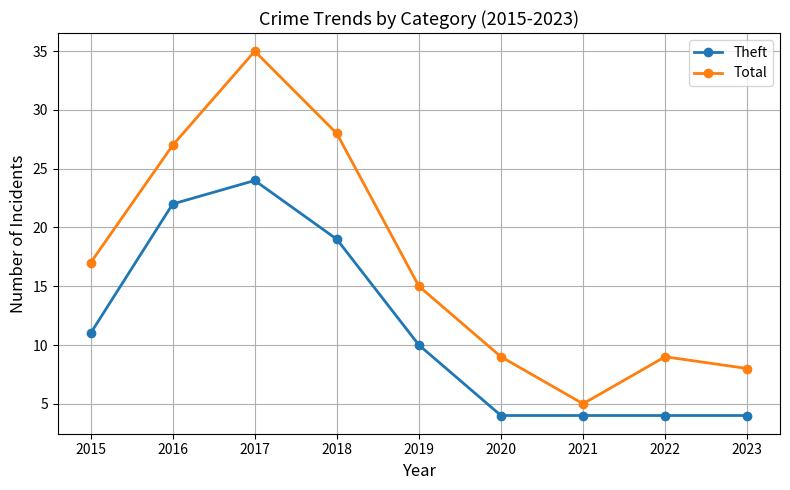

How many categories are shown in the chart?

9